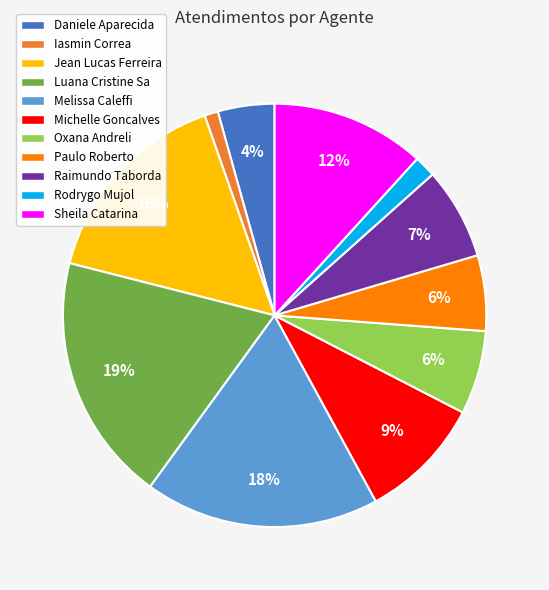

Does any single category account for the majority?

No